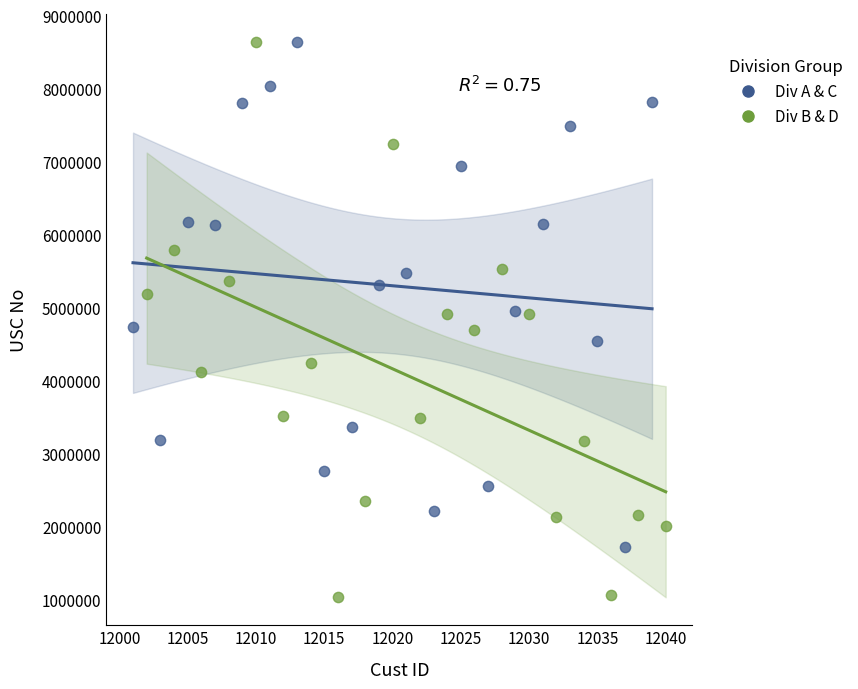

What are all the series names shown in the legend?

Div A & C, Div B & D